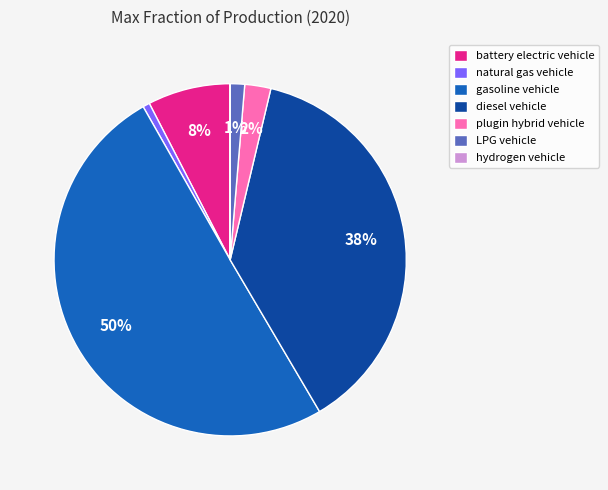

Does LPG vehicle represent more than half of the total?

No